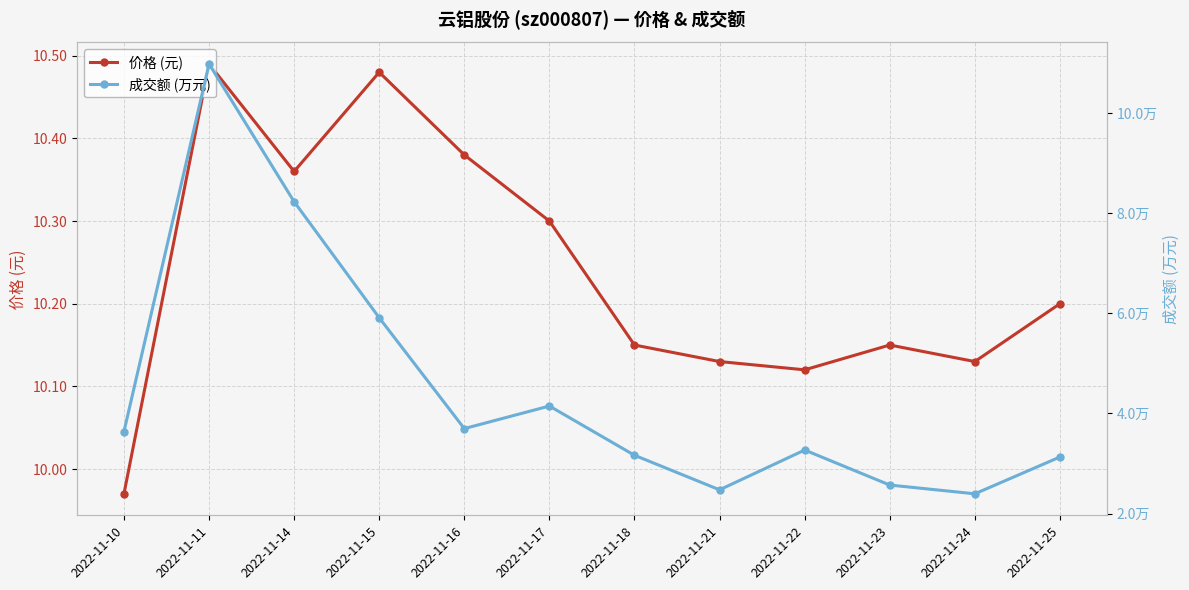

What is the maximum value for 价格 (元)?

10.5